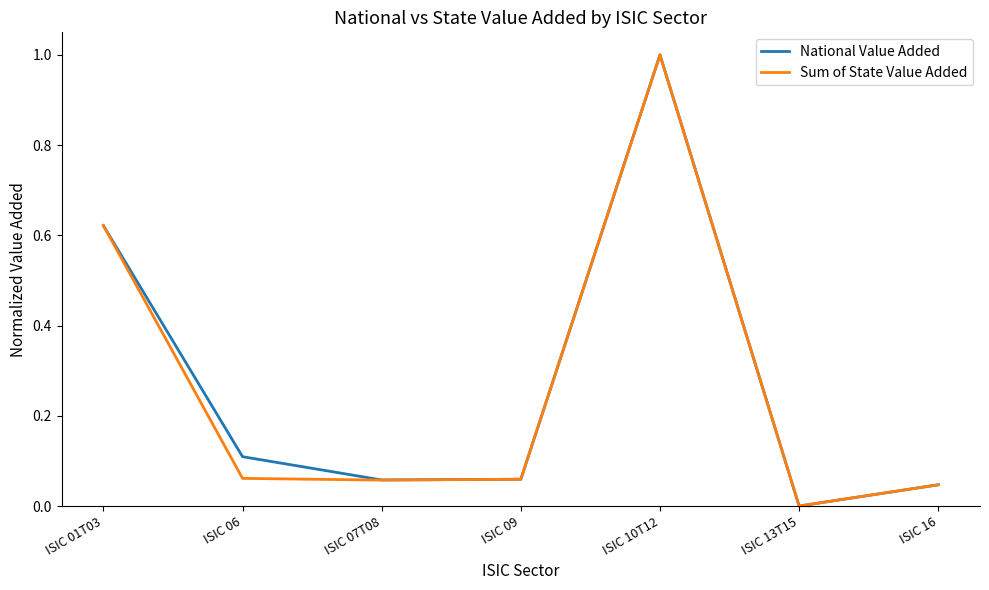

Which series changed the most between ISIC 09 and ISIC 13T15?

Sum of State Value Added